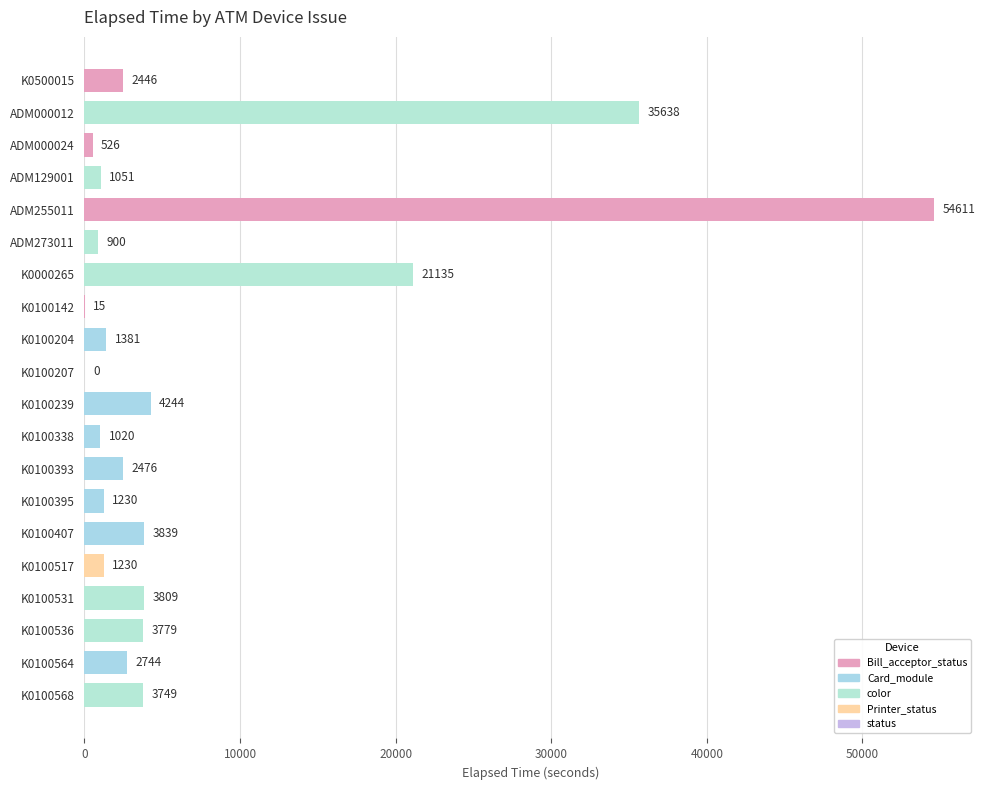

Are the bars horizontal?

Yes